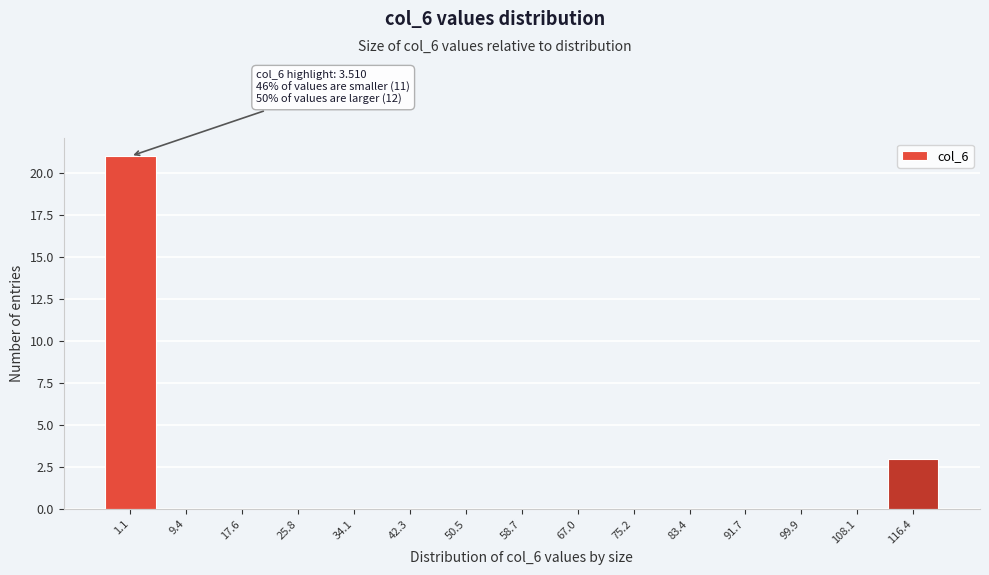

Reading left to right, what are all the values shown in this chart?

1.1=21	9.4=0	17.6=0	25.8=0	34.1=0	42.3=0	50.5=0	58.7=0	67.0=0	75.2=0	83.4=0	91.7=0	99.9=0	108.1=0	116.4=3